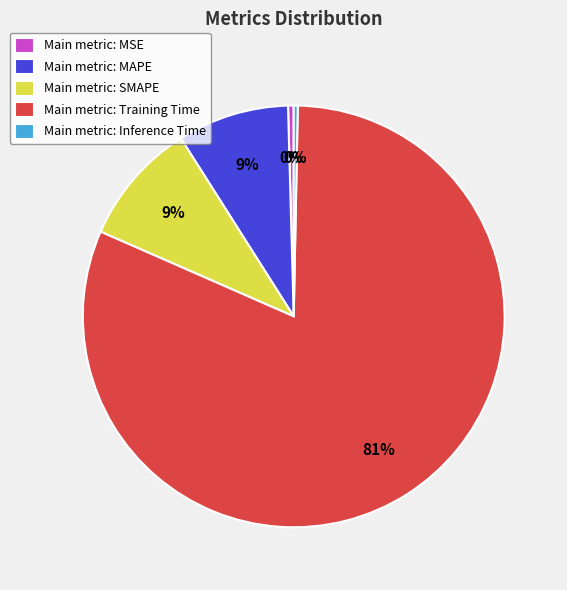

Which slice is the largest?

Main metric: Training Time